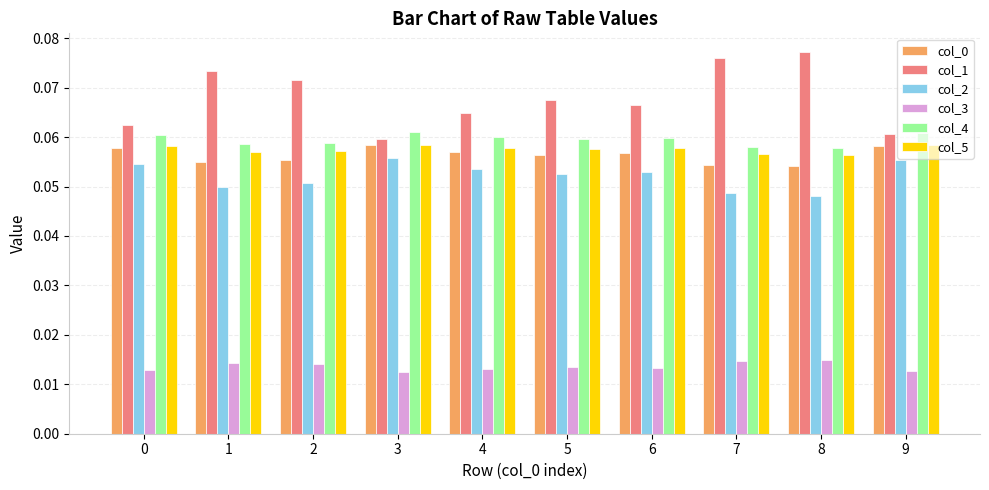

Which category has the highest value across all series?

8